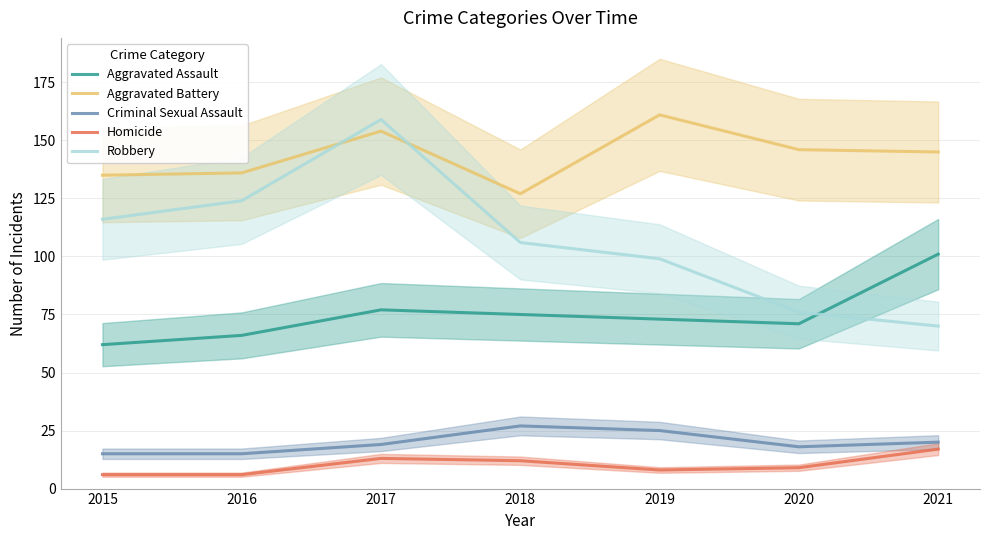

Is the value of Aggravated Assault at 2021 greater than the value of Criminal Sexual Assault at 2017?

Yes